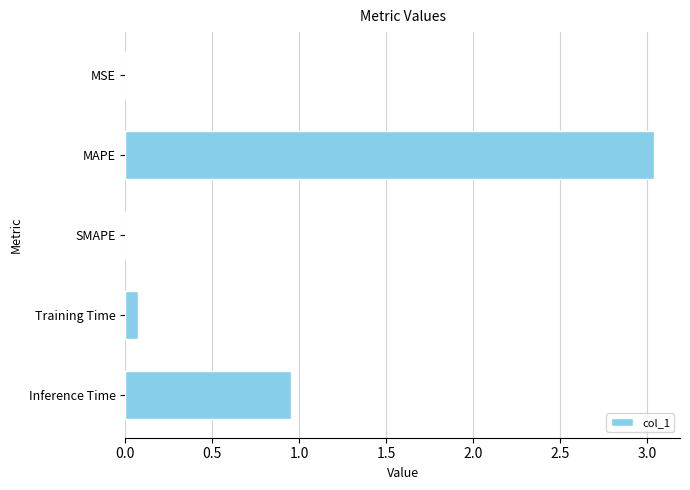

Is it true that the value at SMAPE is 0.0?

True